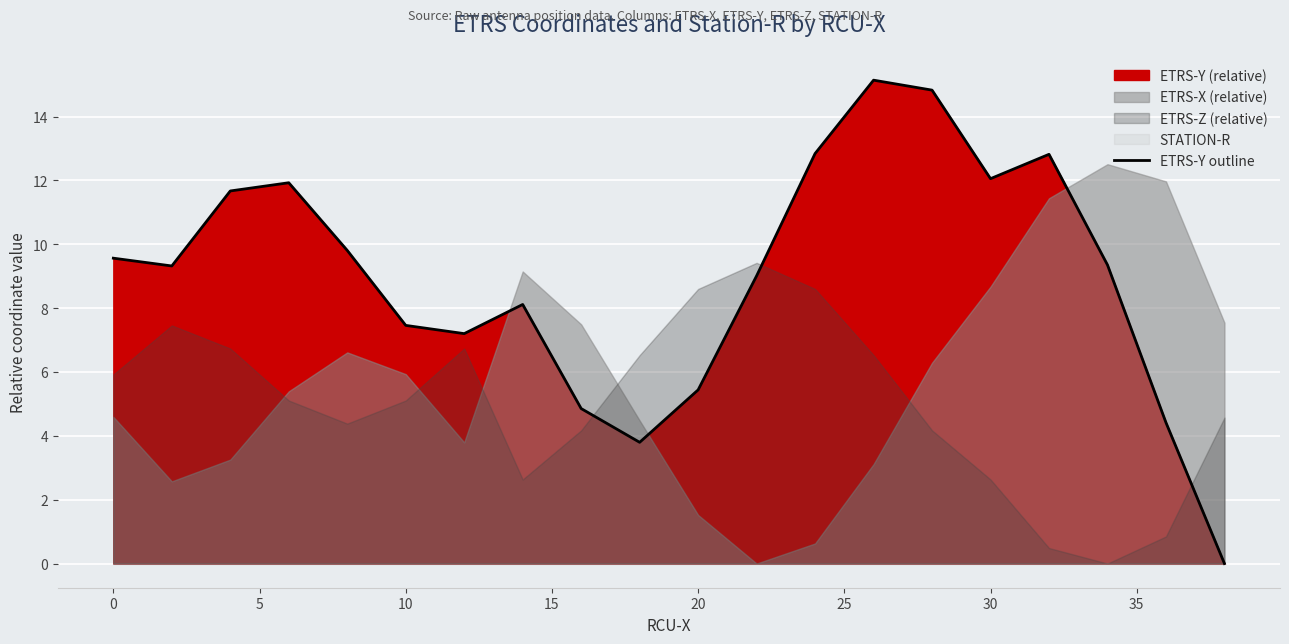

The value at 25 is 7.2. True or false?

True